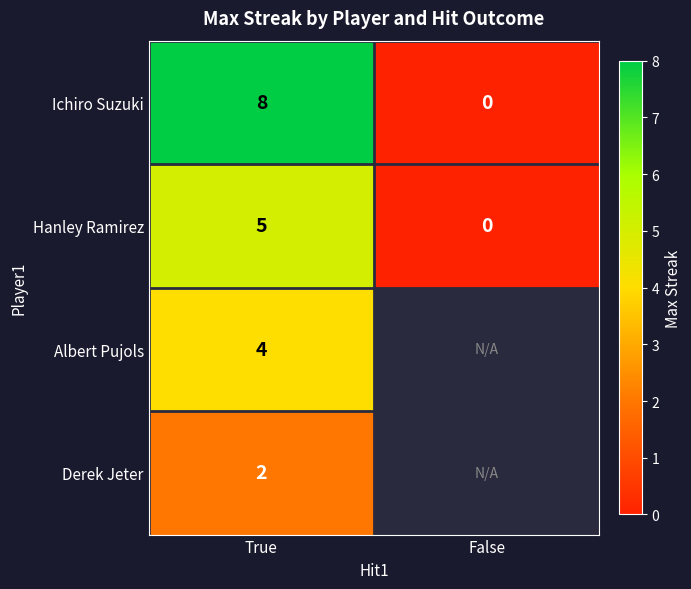

How many Ichiro Suzuki values are between 0 and 8?

2